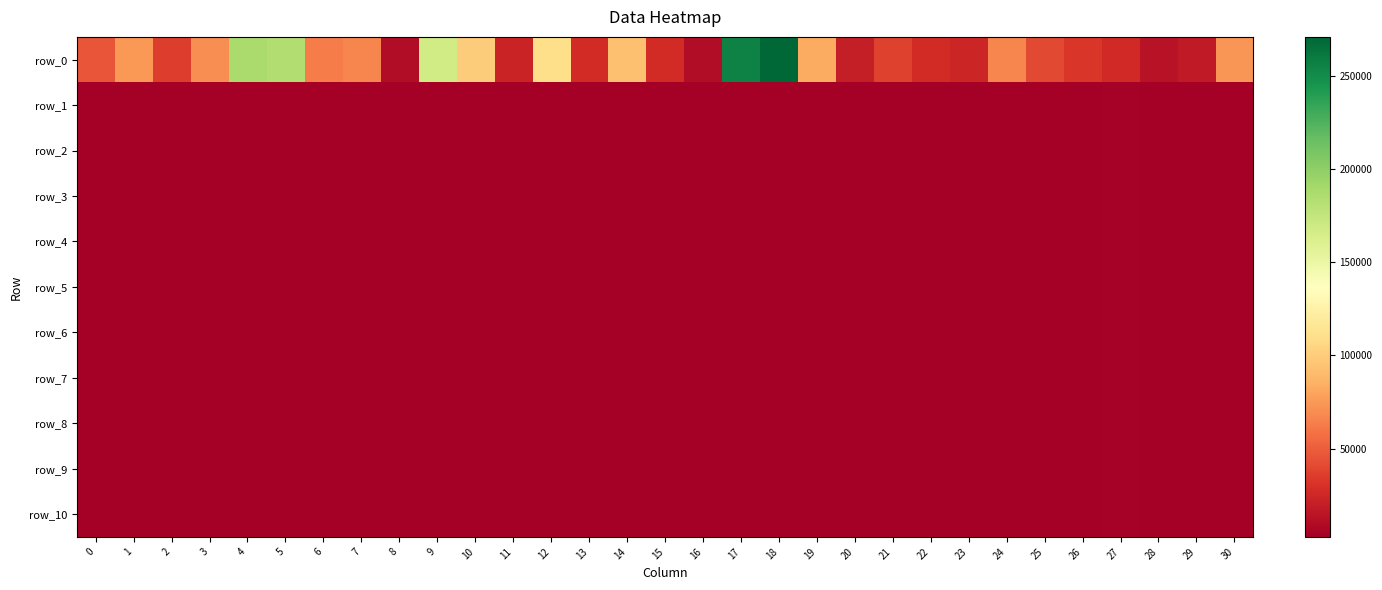

Rank the series by their maximum value, from lowest to highest.

row_1, row_2, row_3, row_4, row_5, row_6, row_7, row_8, row_9, row_10, row_0